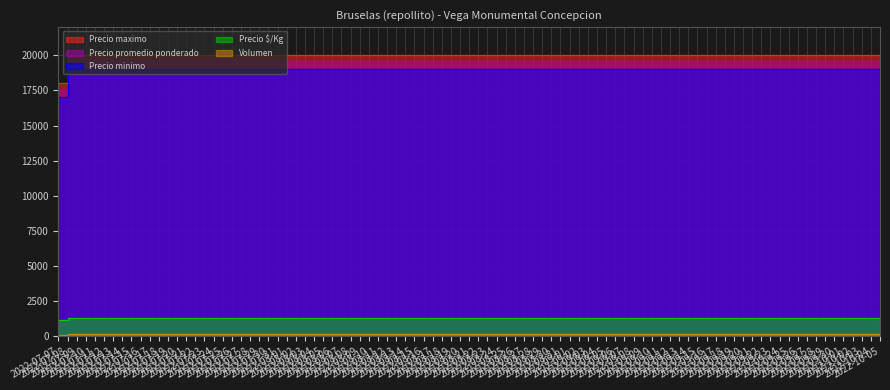

What is the sum of the Precio maximo values at 2022-10-05 and 2022-07-08?

34000